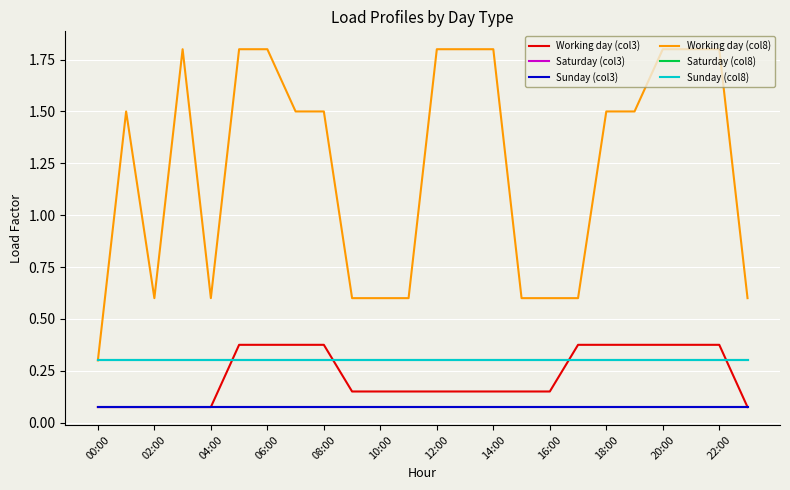

How many lines are shown in the chart?

6